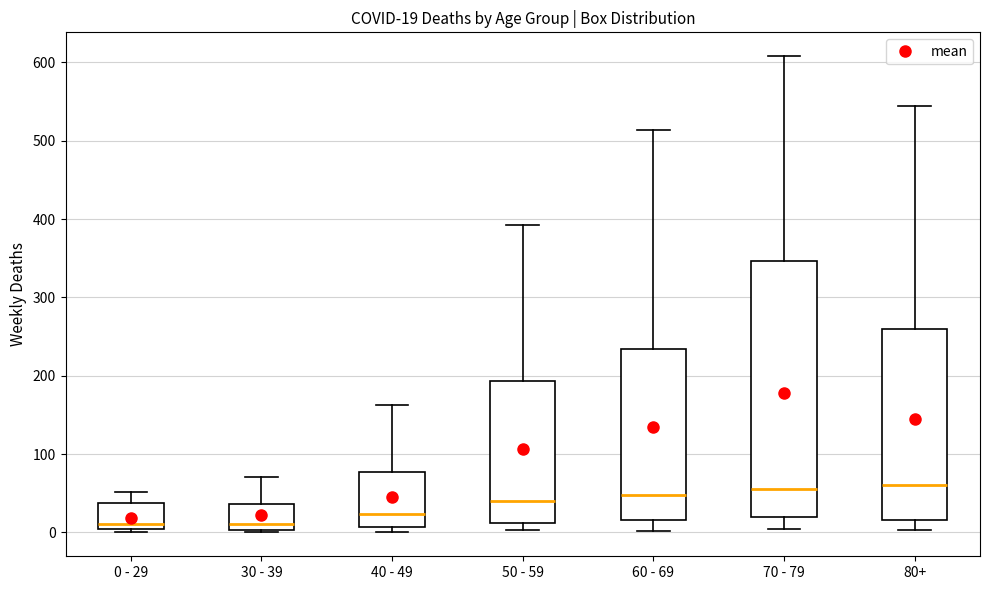

Comparing the boxes themselves (not the whiskers), which one is the tallest?

70 - 79